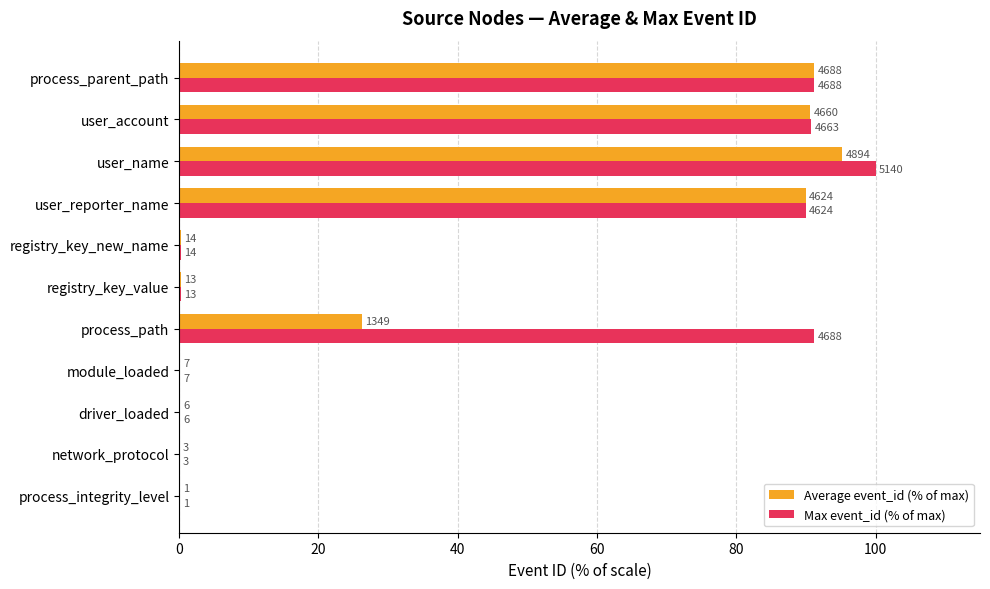

What are all the series names shown in the legend?

Average event_id (% of max), Max event_id (% of max)